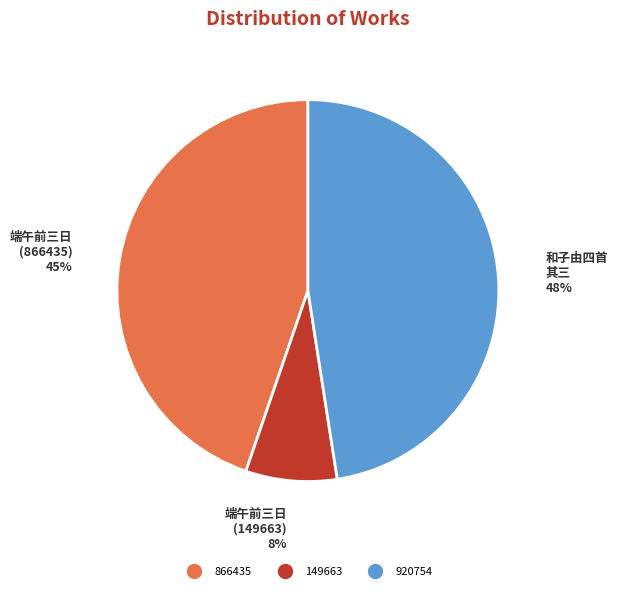

Does any single category account for the majority?

No